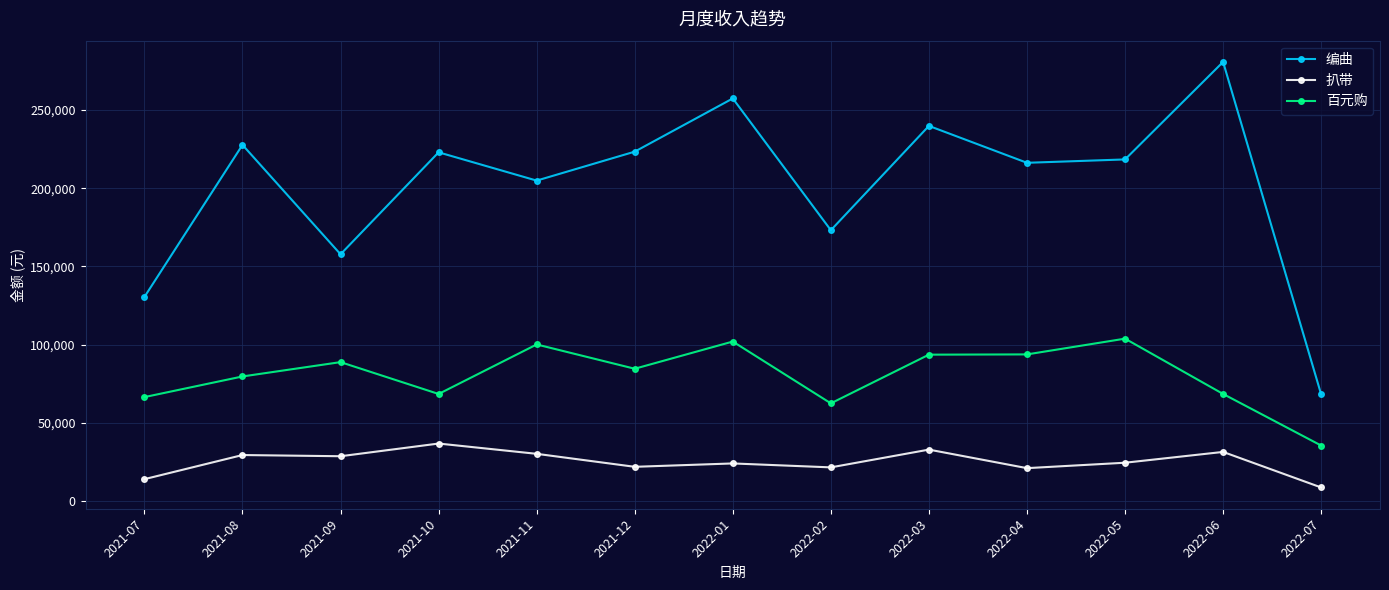

What is the difference between the 百元购 values at 2022-06 and 2022-04?

25297.0